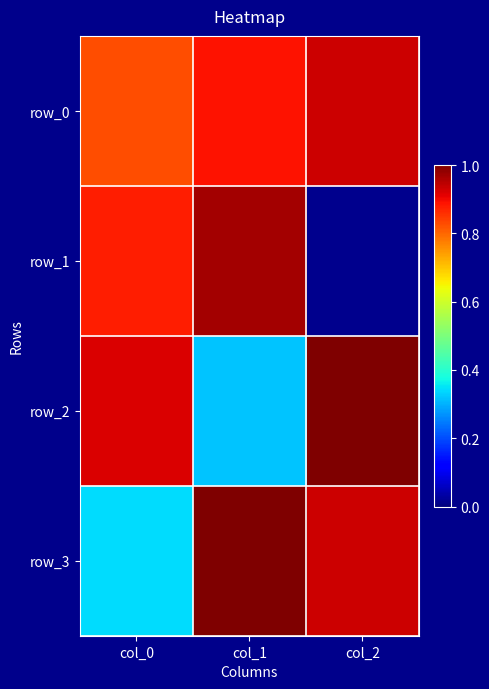

Rank the series by their maximum value, from highest to lowest.

row_2, row_3, row_1, row_0